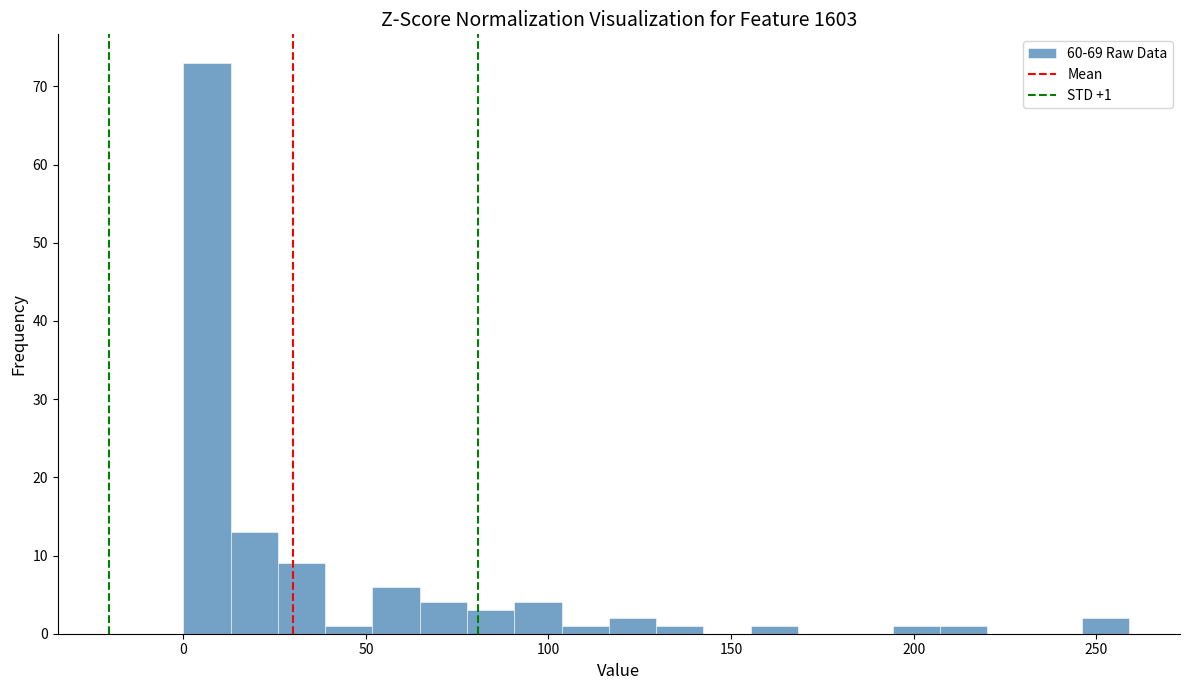

Read against the x-axis, roughly where is the centre of the tallest bar?

5